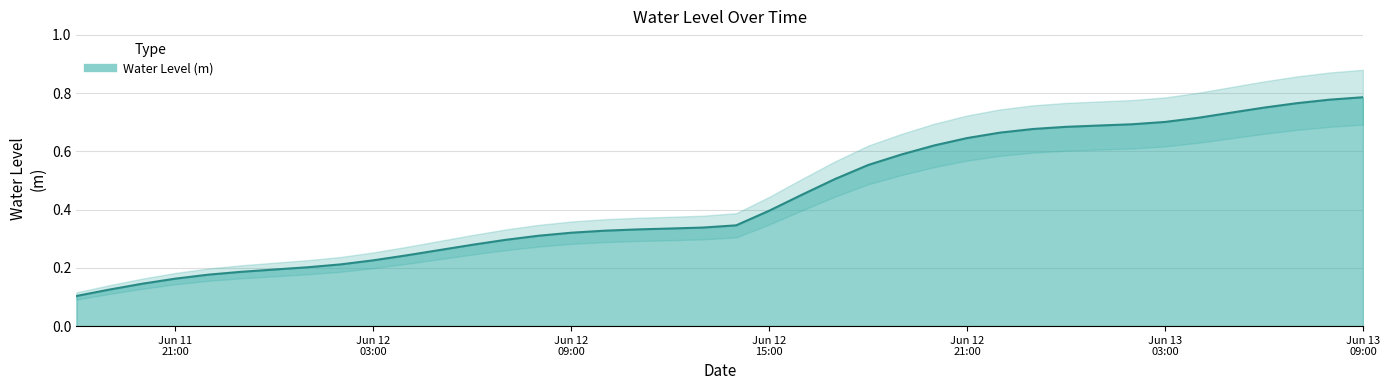

Rank the categories by value from highest to lowest.

2025-06-13 09:00:00, 2025-06-13 08:00:00, 2025-06-13 07:00:00, 2025-06-13 06:00:00, 2025-06-13 05:00:00, 2025-06-13 04:00:00, 2025-06-13 03:00:00, 2025-06-13 02:00:00, 2025-06-13 01:00:00, 2025-06-13 00:00:00, 2025-06-12 23:00:00, 2025-06-12 22:00:00, 2025-06-12 21:00:00, 2025-06-12 20:00:00, 2025-06-12 19:00:00, 2025-06-12 18:00:00, 2025-06-12 17:00:00, 2025-06-12 16:00:00, 2025-06-12 15:00:00, 2025-06-12 14:00:00, 2025-06-12 13:00:00, 2025-06-12 12:00:00, 2025-06-12 11:00:00, 2025-06-12 10:00:00, 2025-06-12 09:00:00, 2025-06-12 08:00:00, 2025-06-12 07:00:00, 2025-06-12 06:00:00, 2025-06-12 05:00:00, 2025-06-12 04:00:00, 2025-06-12 03:00:00, 2025-06-12 02:00:00, 2025-06-12 01:00:00, 2025-06-12 00:00:00, 2025-06-11 23:00:00, 2025-06-11 22:00:00, 2025-06-11 21:00:00, 2025-06-11 20:00:00, 2025-06-11 19:00:00, 2025-06-11 18:00:00